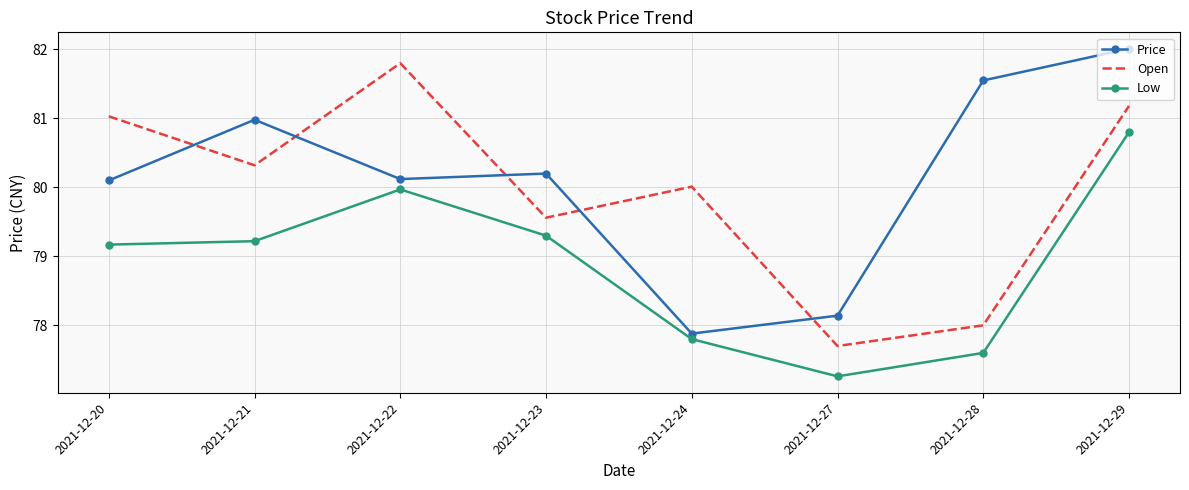

Read the Low value at 2021-12-29.

80.8